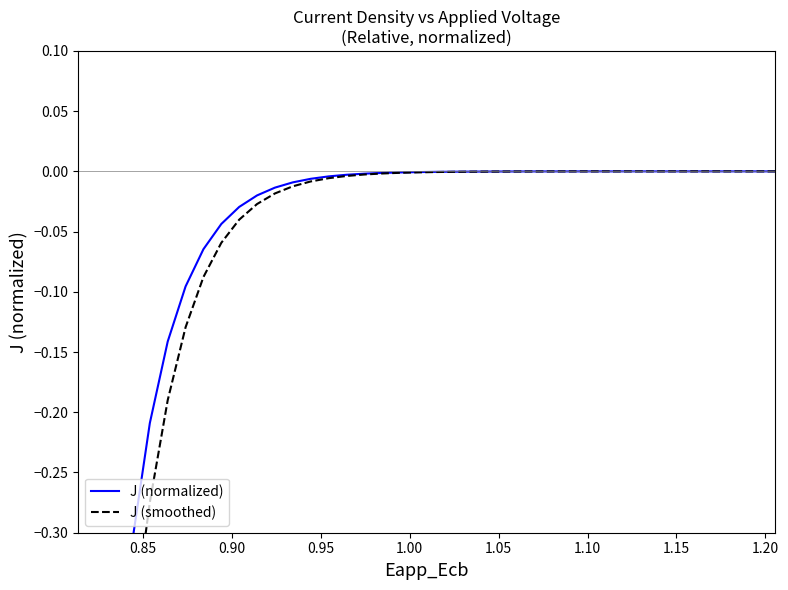

Which series has the widest spread of values?

J (normalized)